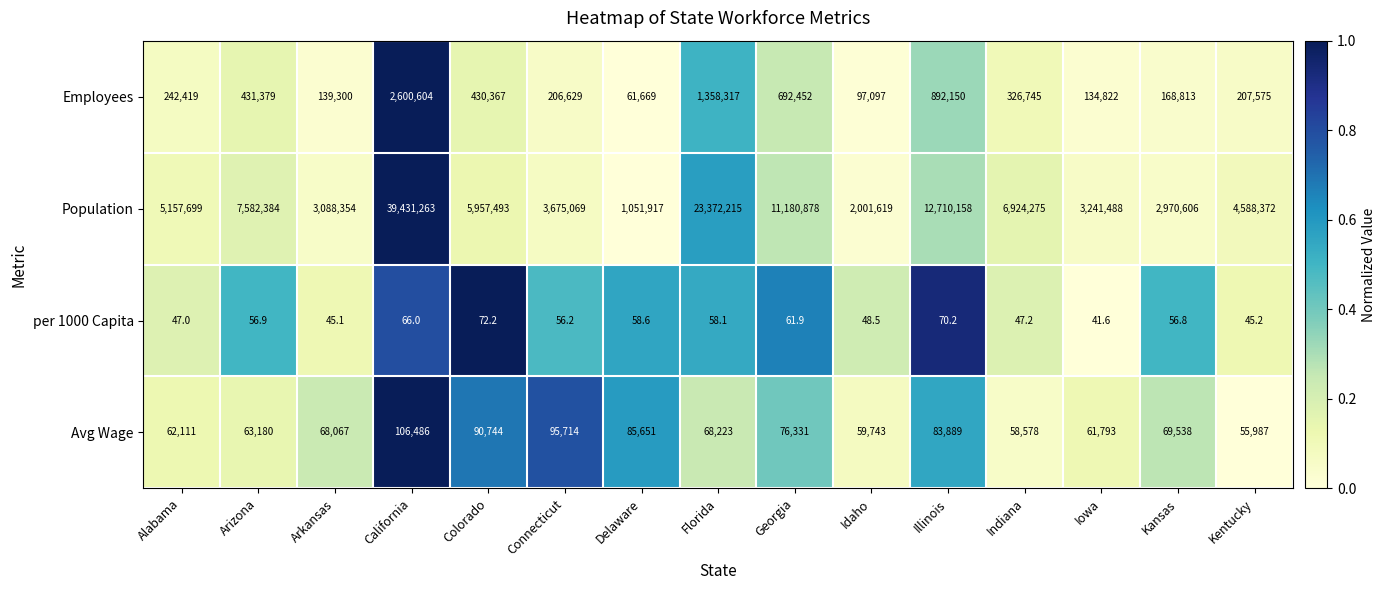

At which category is the sum across all series the highest?

California